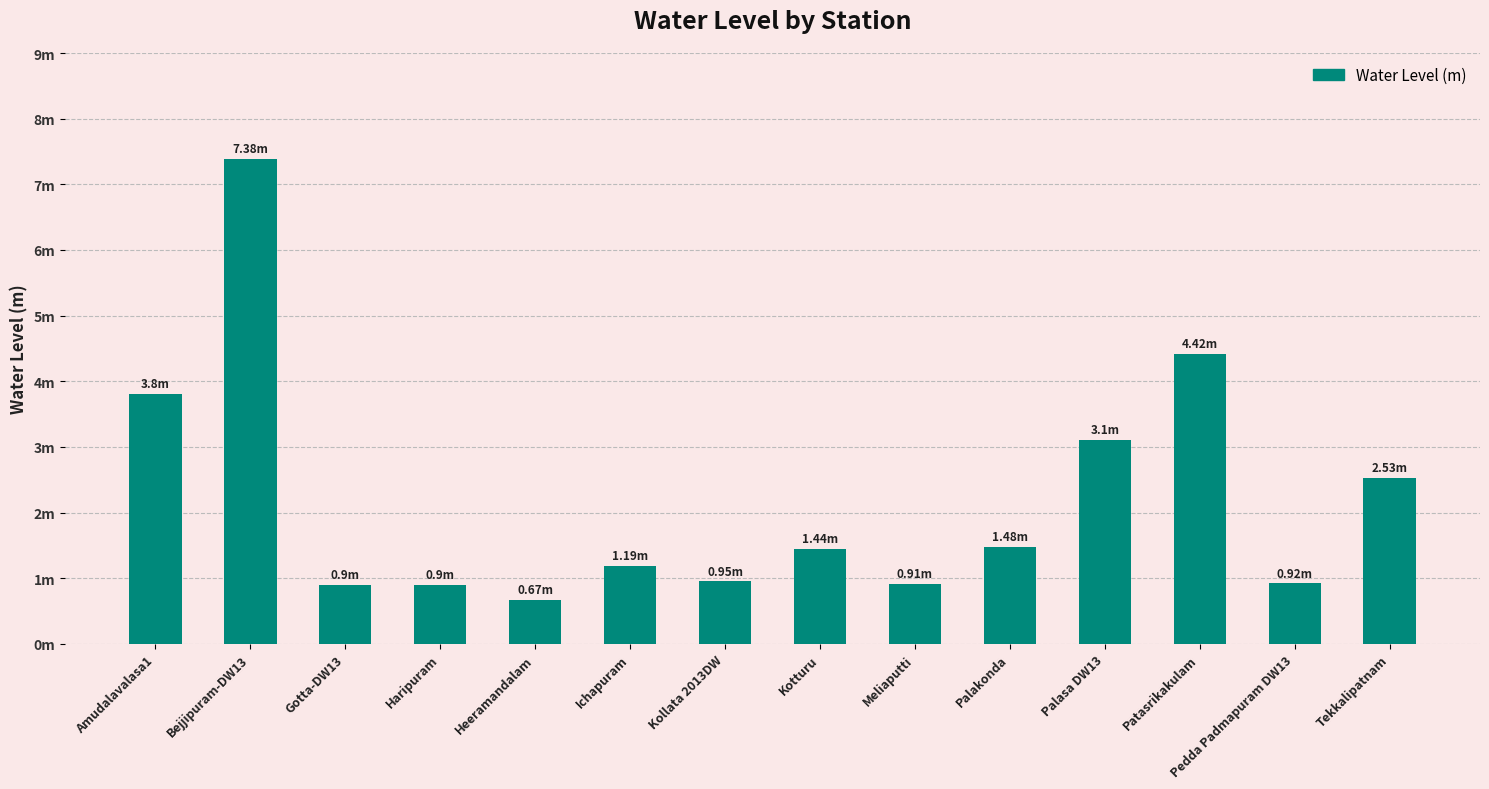

List the labels in order of value, largest first.

Bejjipuram-DW13, Patasrikakulam, Amudalavalasa1, Palasa DW13, Tekkalipatnam, Palakonda, Kotturu, Ichapuram, Kollata 2013DW, Pedda Padmapuram DW13, Meliaputti, Gotta-DW13, Haripuram, Heeramandalam